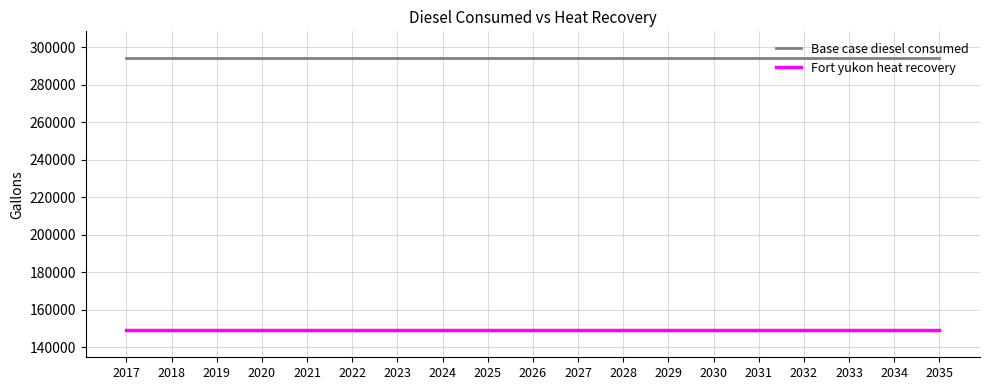

True or false: Fort yukon heat recovery and Base case diesel consumed cross at least once.

False